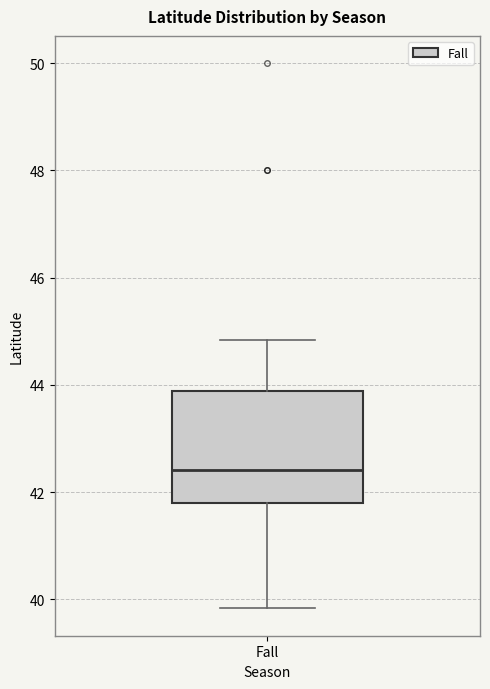

Where is the lower edge of the box for Fall on the y-axis? The values are not printed on the chart, so give them approximately, as read against the axis.

41.8